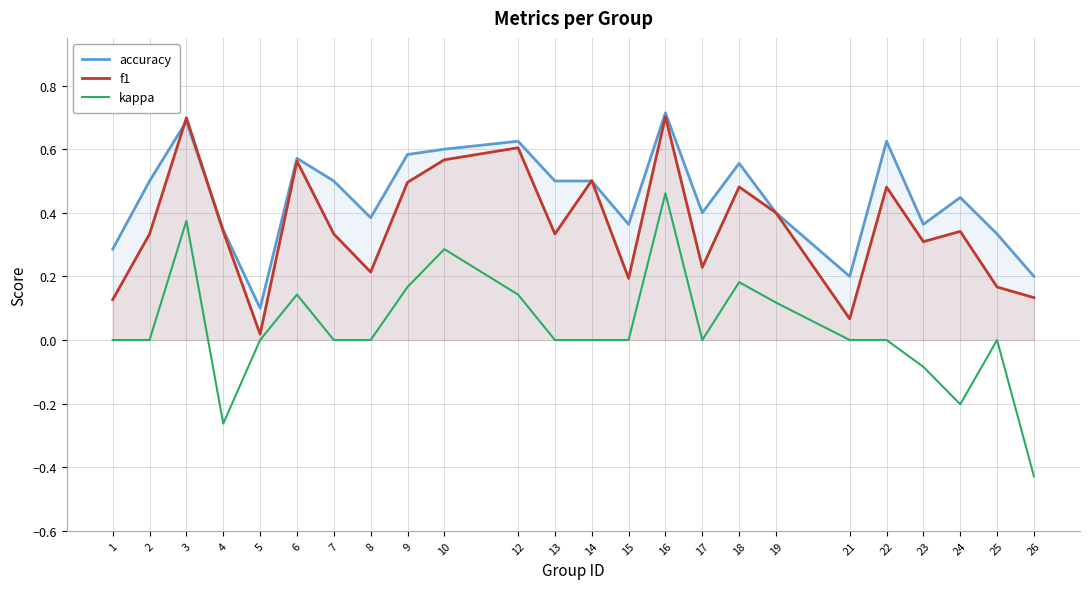

How many lines are shown in the chart?

3